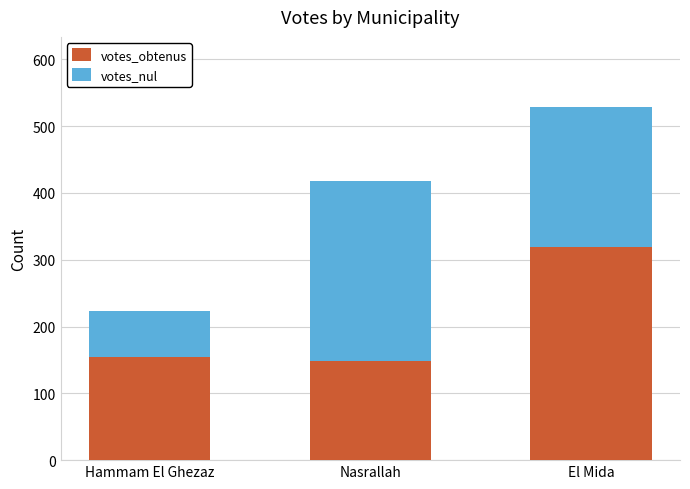

What is the maximum value for votes_obtenus?

319